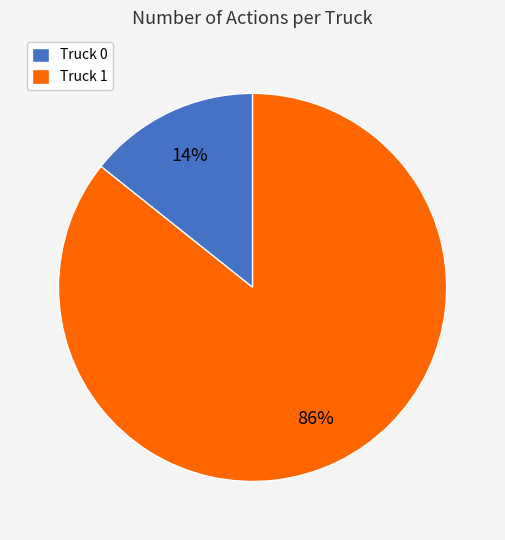

Does any single category account for the majority?

Yes